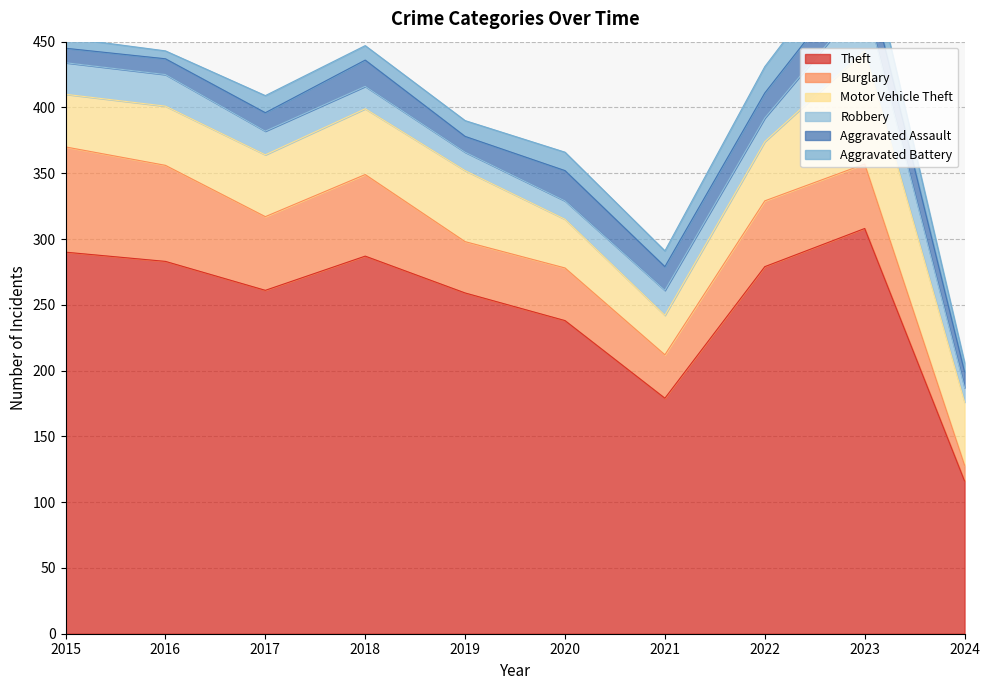

Which category has the lowest value in the Burglary series?

2024